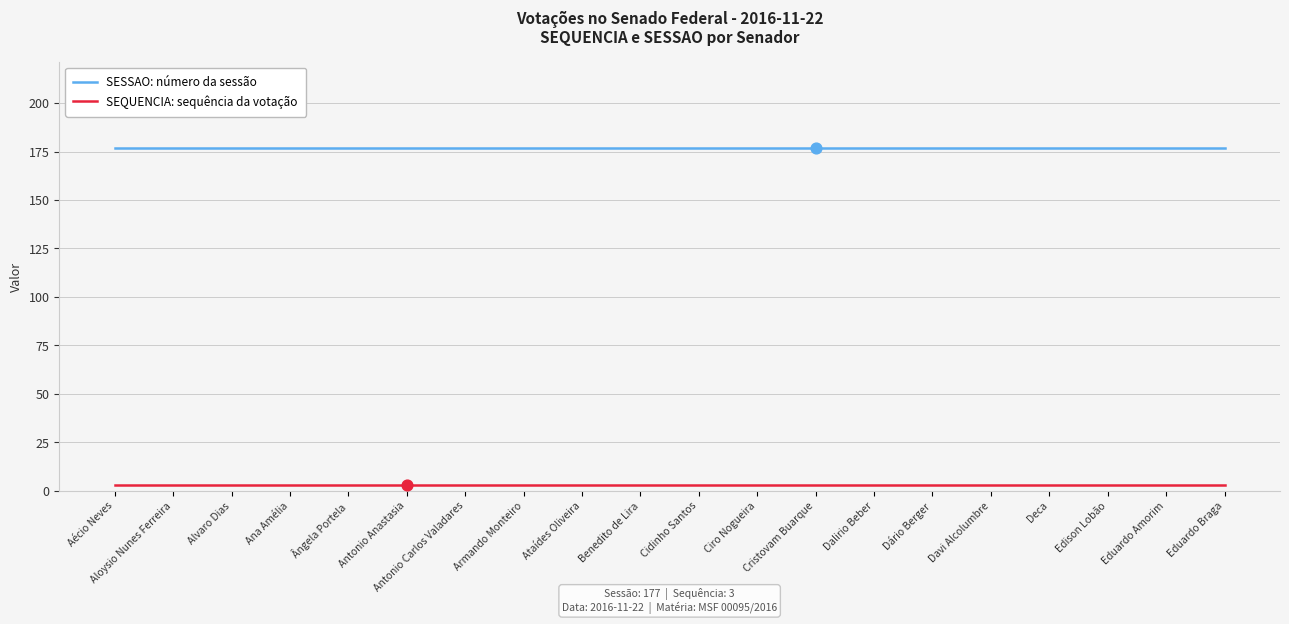

At how many categories does at least one series exceed 8?

20